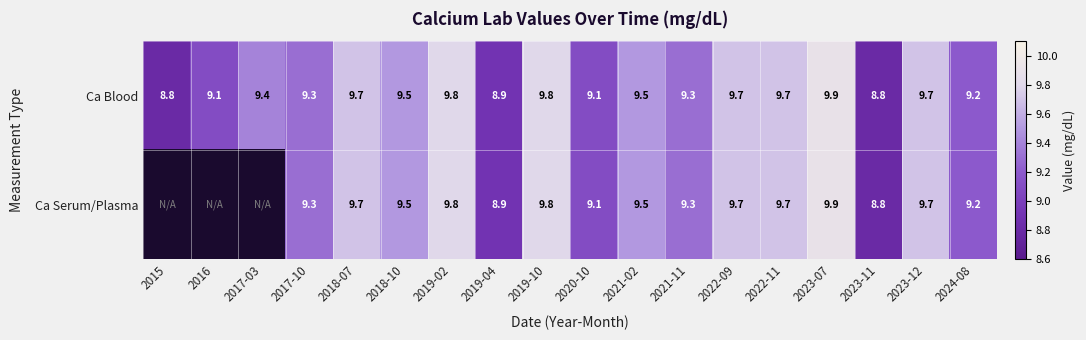

Is the value of Ca Serum/Plasma at 2023-12 greater than the value of Ca Blood at 2017-03?

Yes